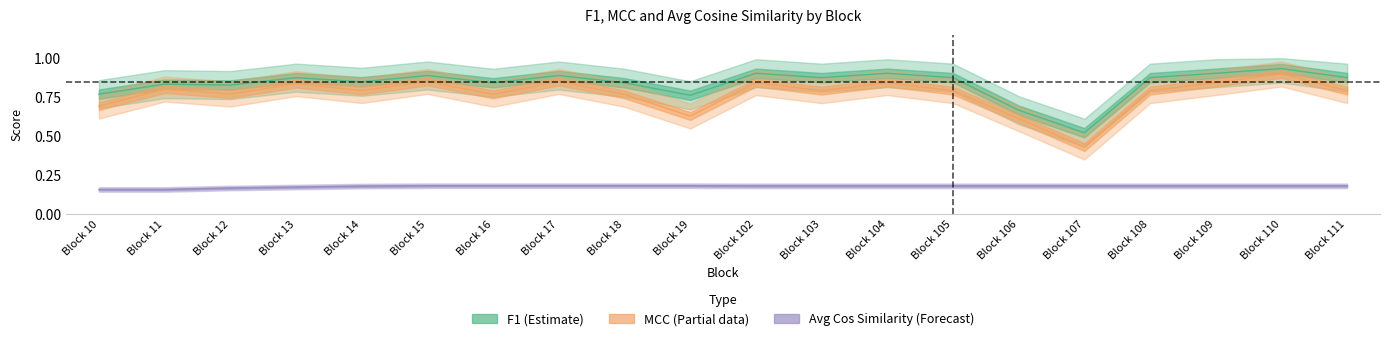

What is the maximum value for avg cos similarity?

0.2